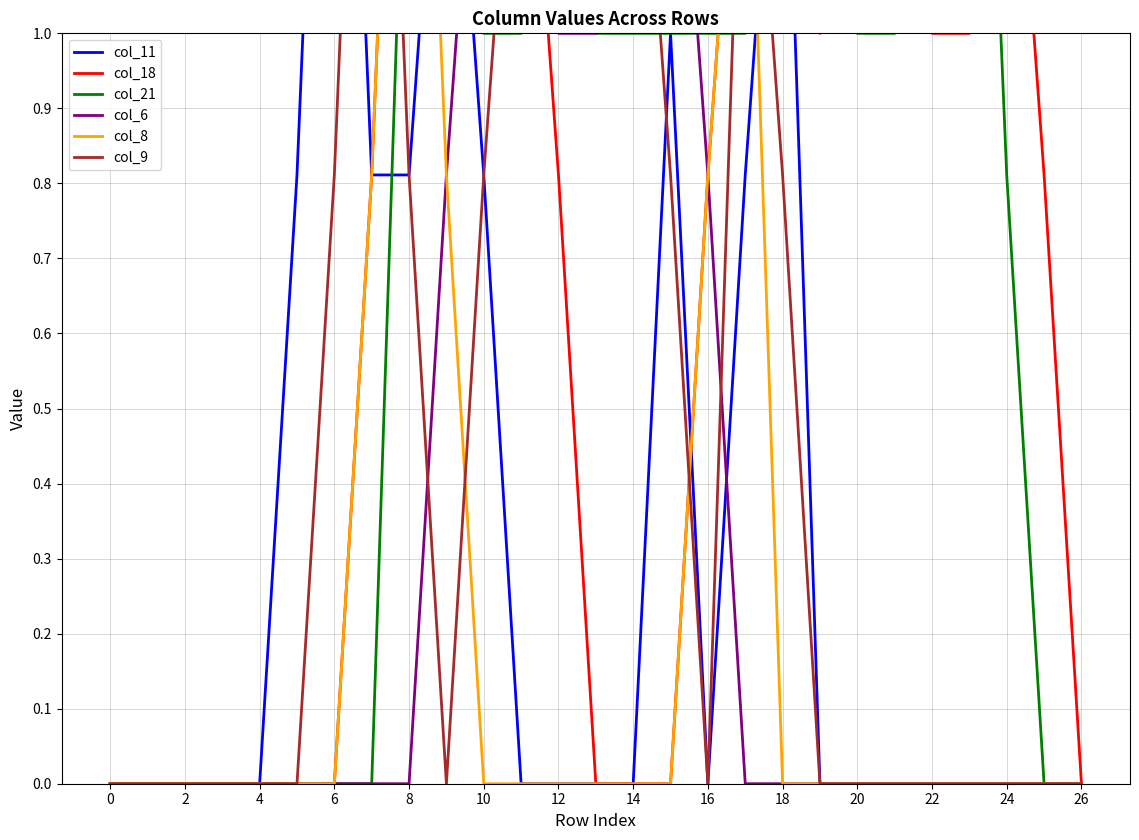

The value of col_8 at 10 is -0.7. True or false?

False